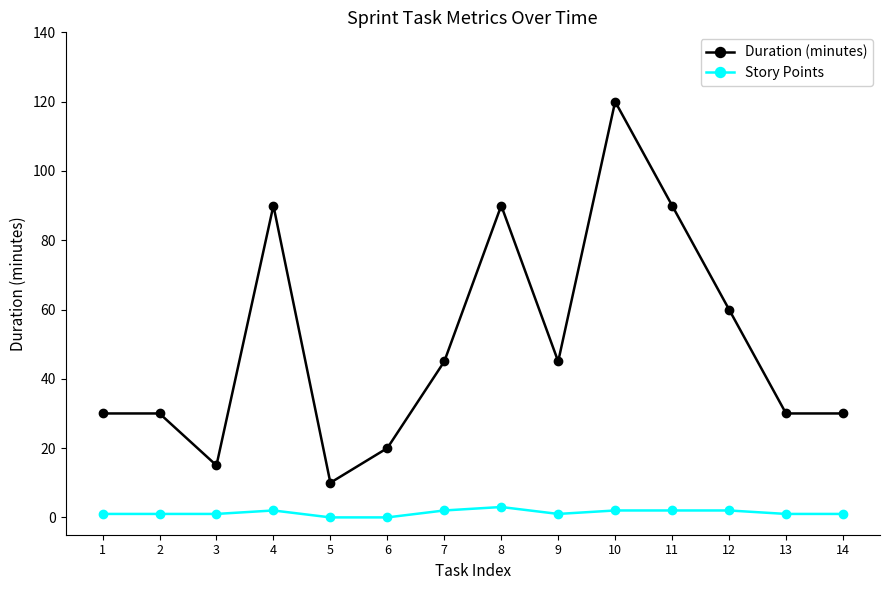

Rank the series at 8 from lowest to highest value.

Story Points, Duration (minutes)